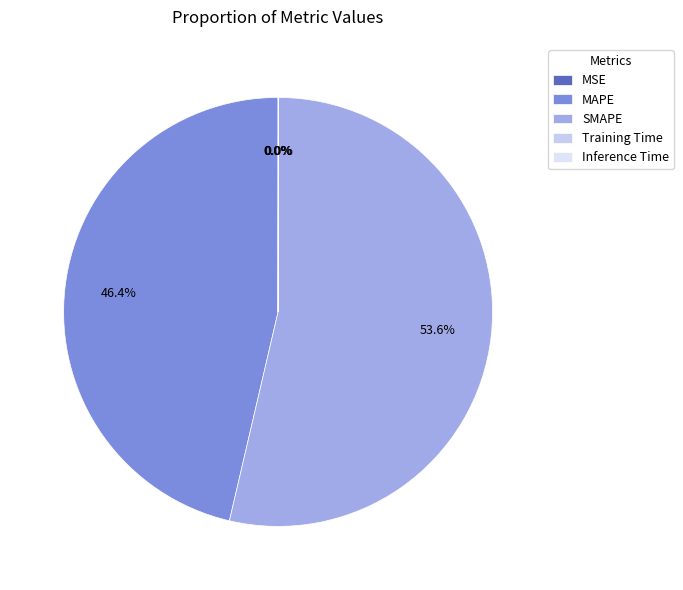

What percentage is the SMAPE slice, to the nearest percent?

54%